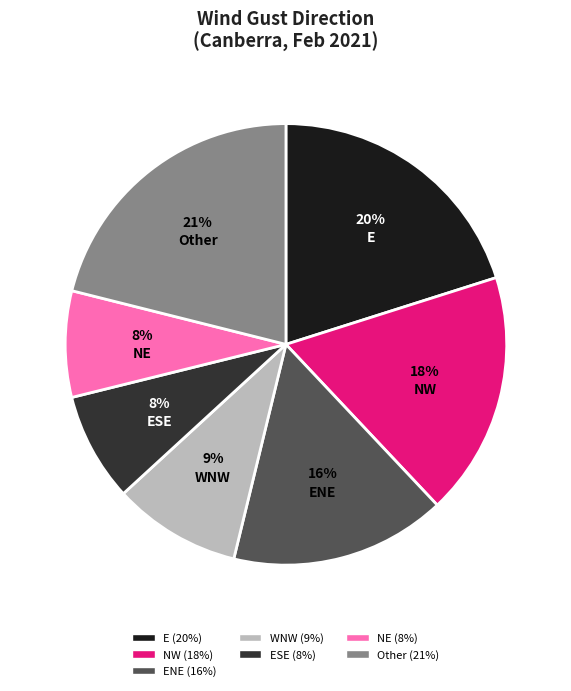

Does any single category account for the majority?

No